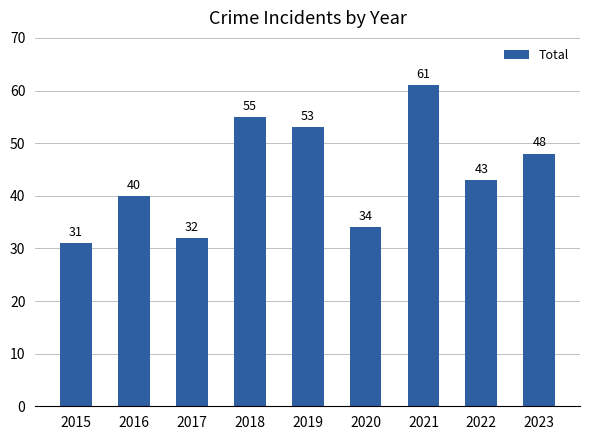

Rank the categories by value from lowest to highest.

2015, 2017, 2020, 2016, 2022, 2023, 2019, 2018, 2021